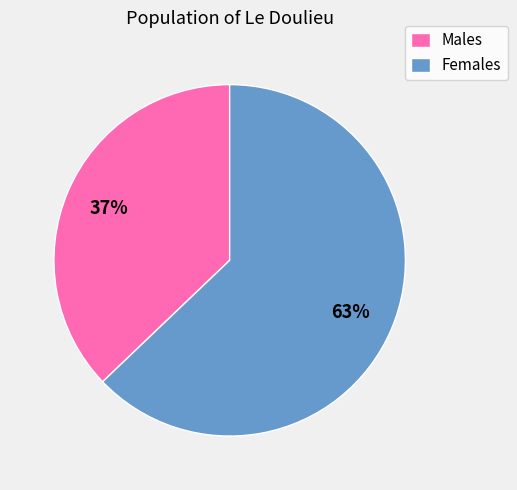

To the nearest percent, what percentage of the pie is Males?

37%